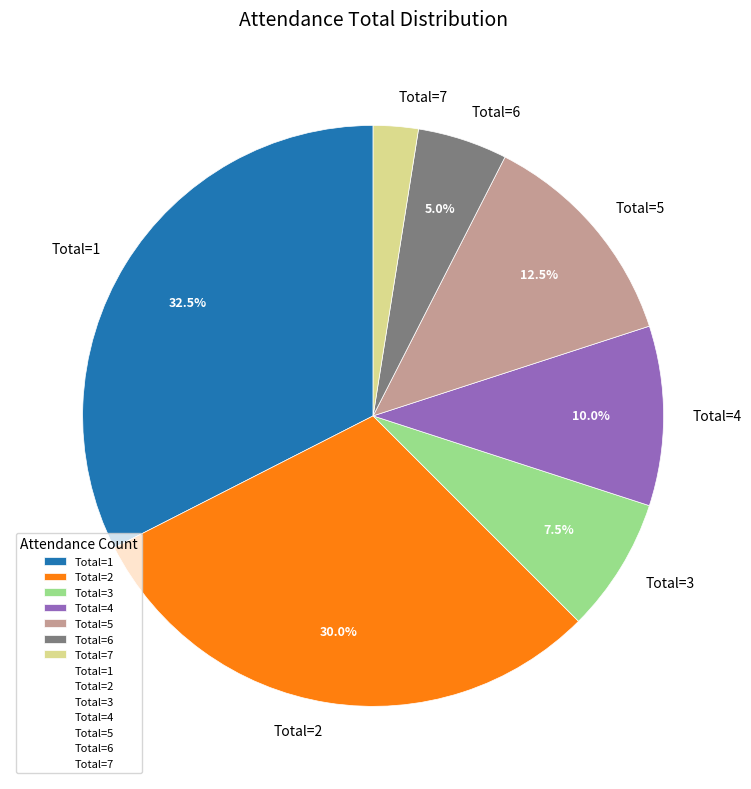

What is the largest slice in the pie chart?

Total=1